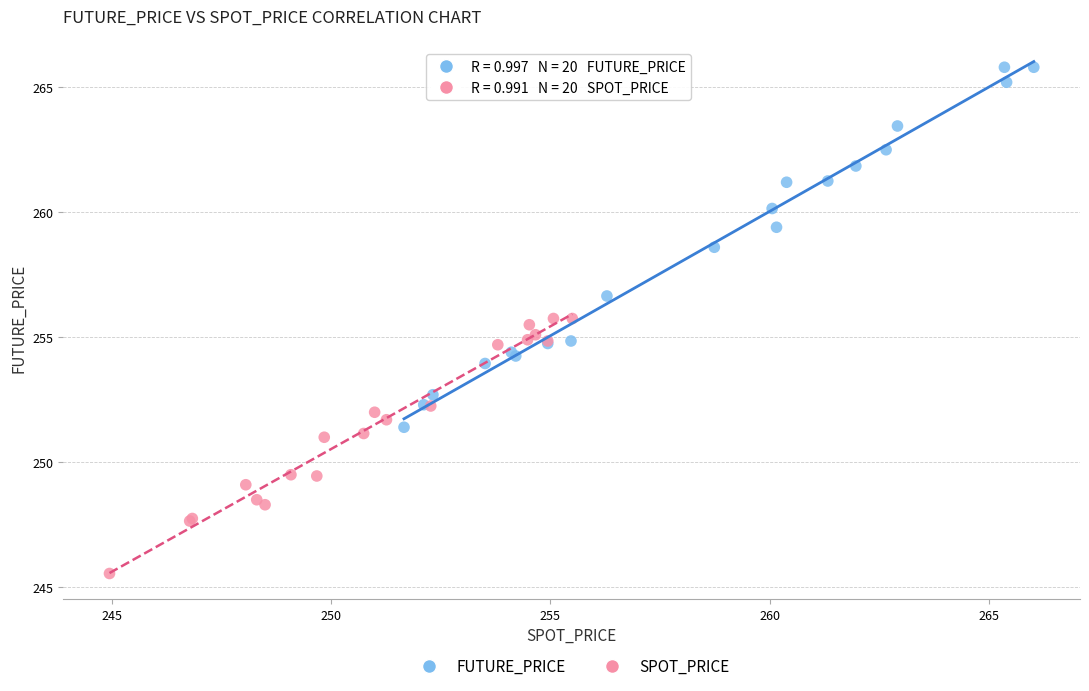

Which series reaches the maximum Y coordinate?

FUTURE_PRICE